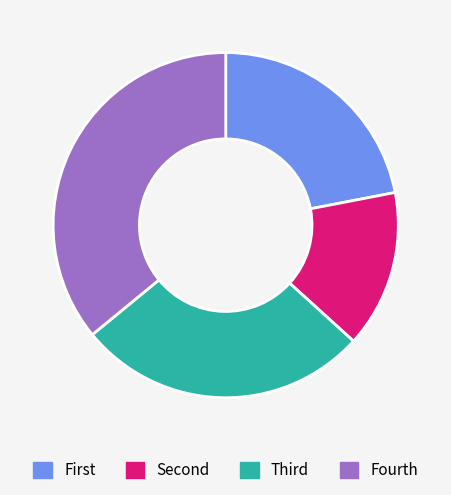

Is there any slice that represents more than half of the pie?

No